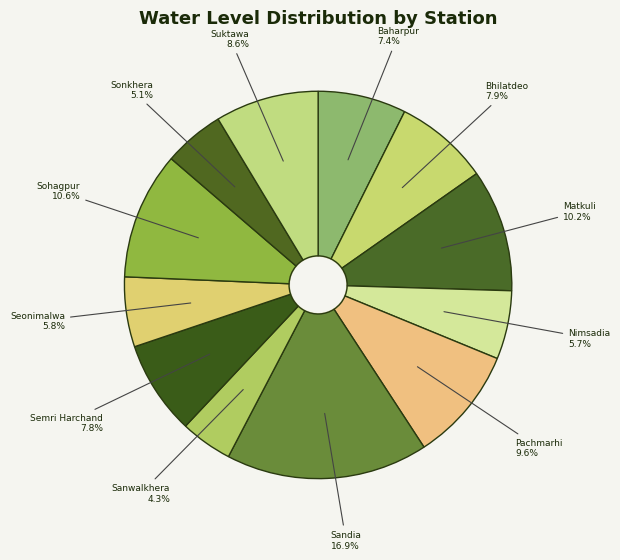

The Sohagpur slice represents 11% of the pie. True or false?

True